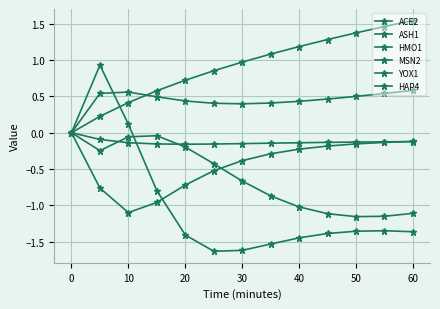

Is this an area chart (filled region under the line)?

No